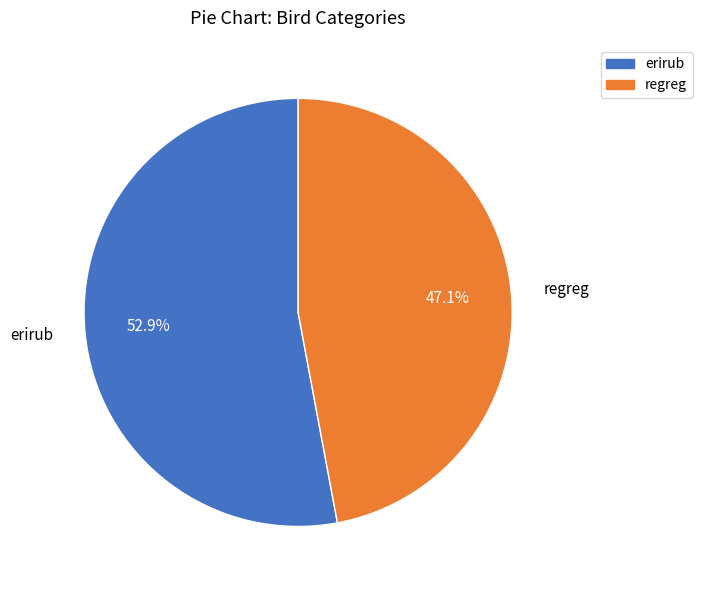

Does erirub represent more than half of the total?

Yes